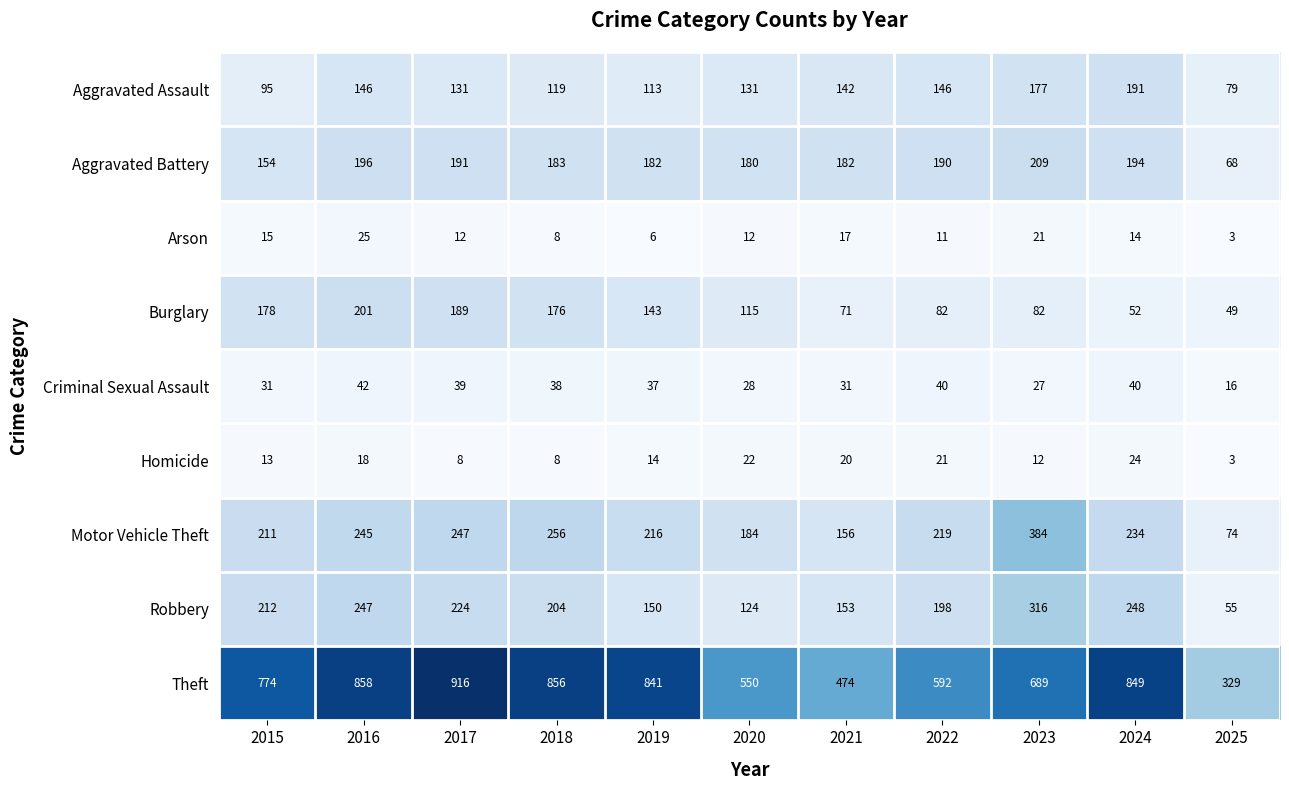

The value of Burglary at 2019 is 32. True or false?

False